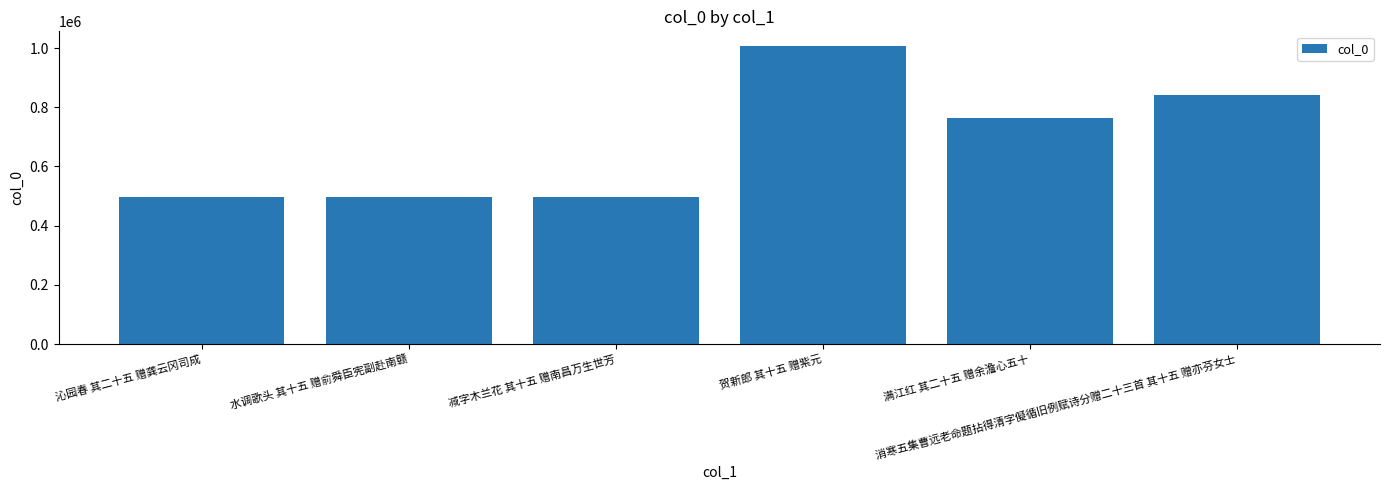

What is the value of the 3rd bar from the left?

496111